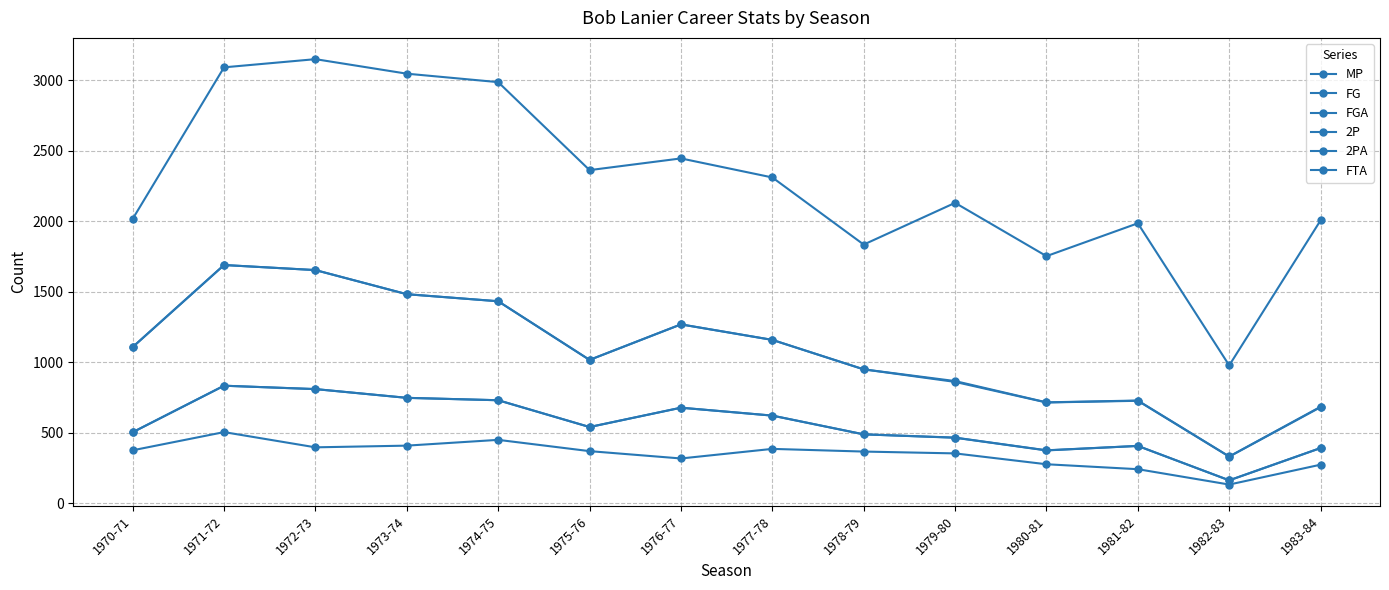

How many series are shown in this chart?

6